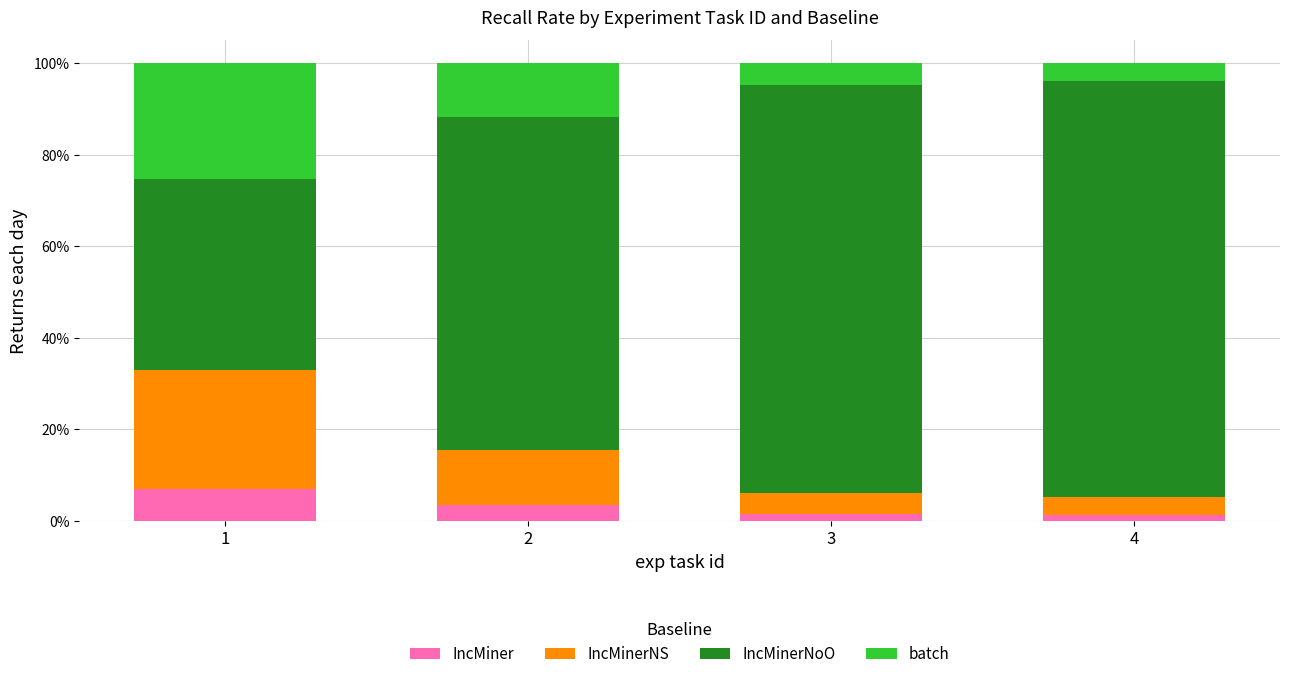

What is the total value across all series at 2?

100.0